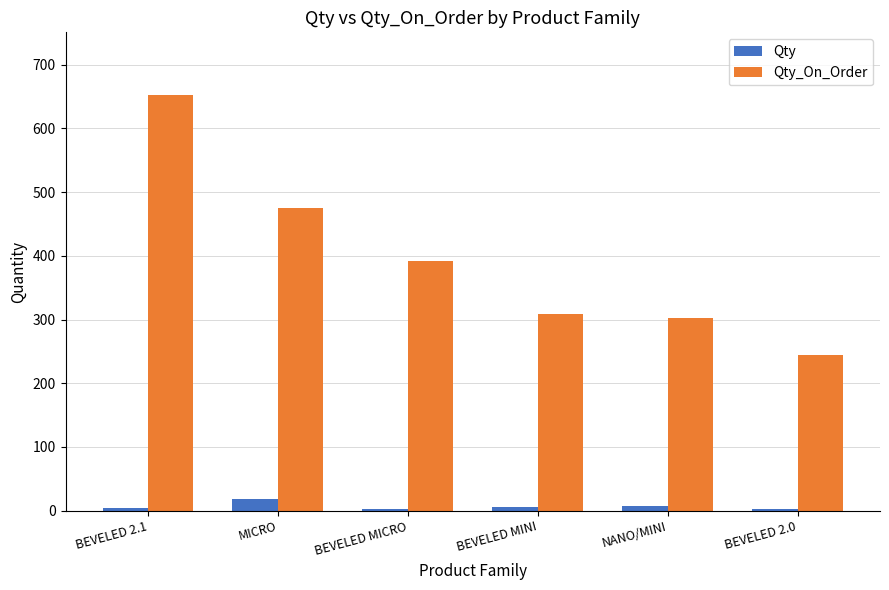

Between MICRO and BEVELED MICRO, which series saw the biggest shift?

Qty_On_Order